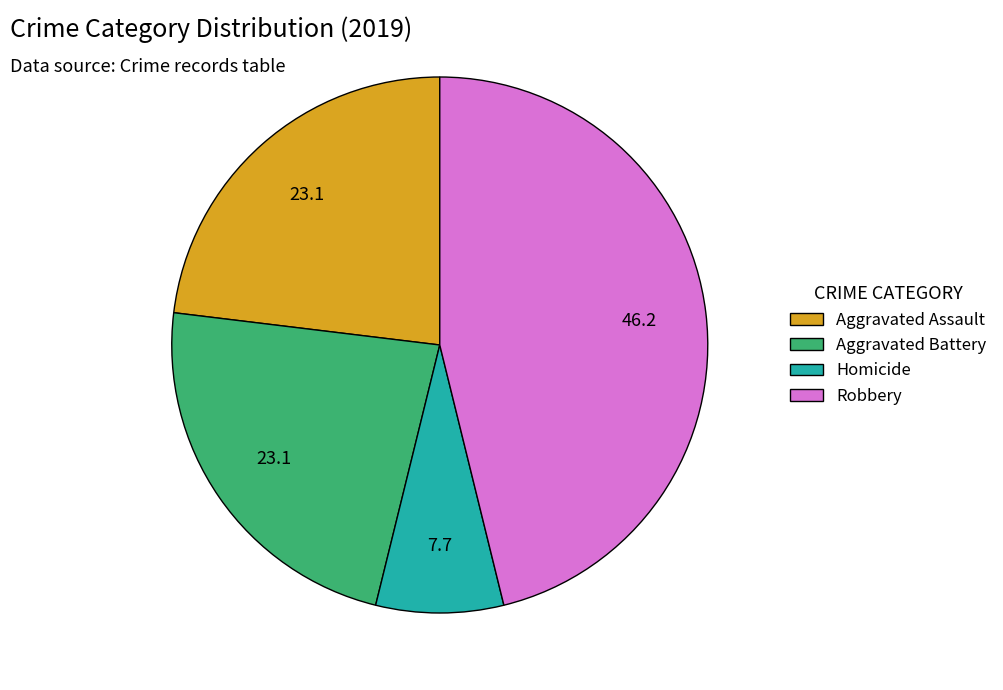

Do Aggravated Battery and Robbery together represent more than half of the pie?

Yes